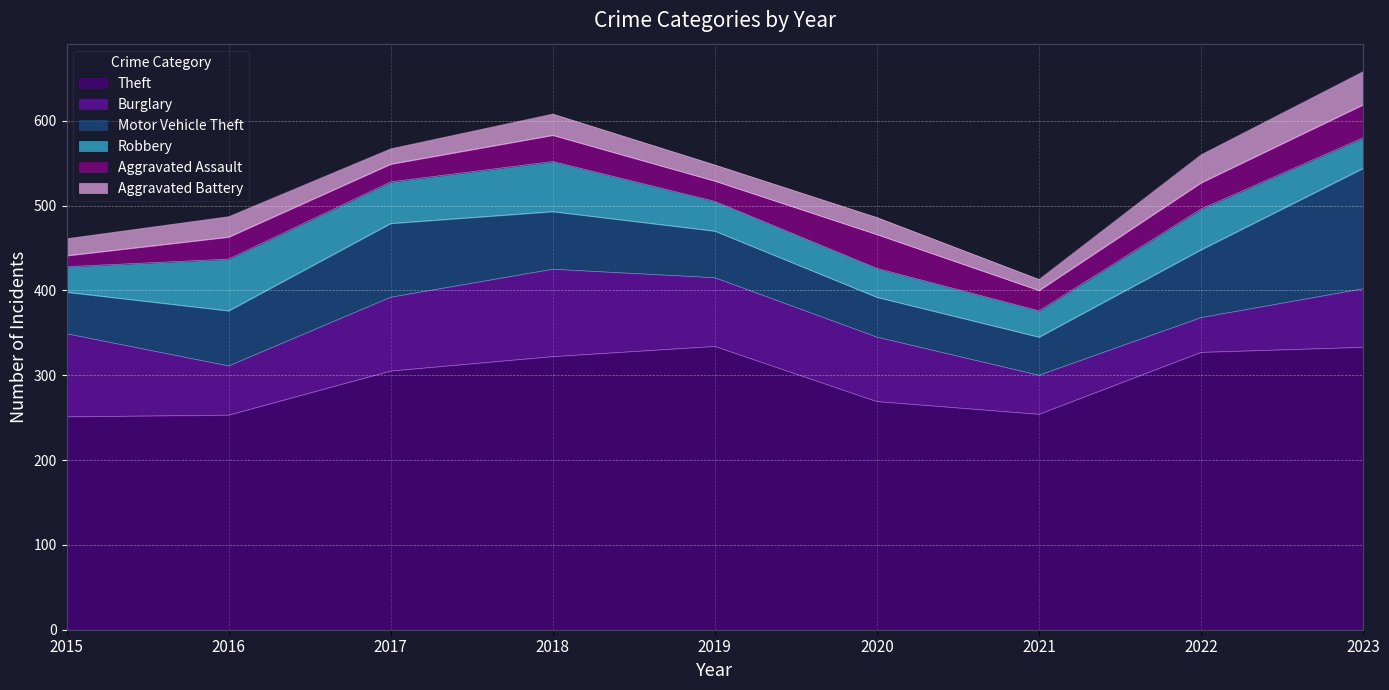

How many times do Burglary and Motor Vehicle Theft cross each other?

2